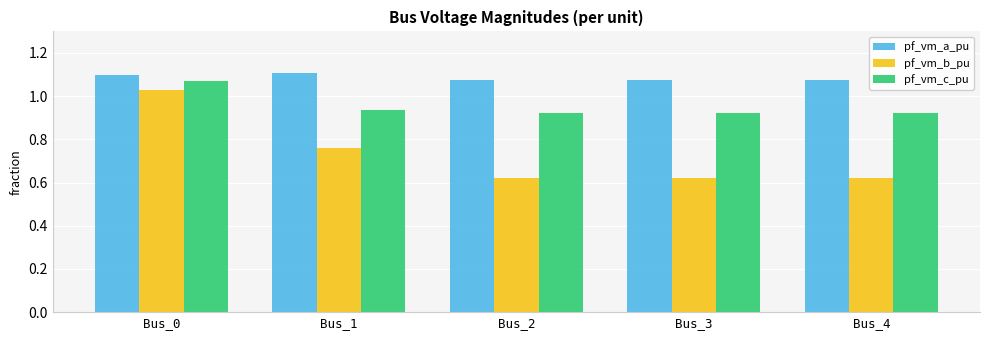

Which series changed the most between Bus_1 and Bus_4?

pf_vm_b_pu